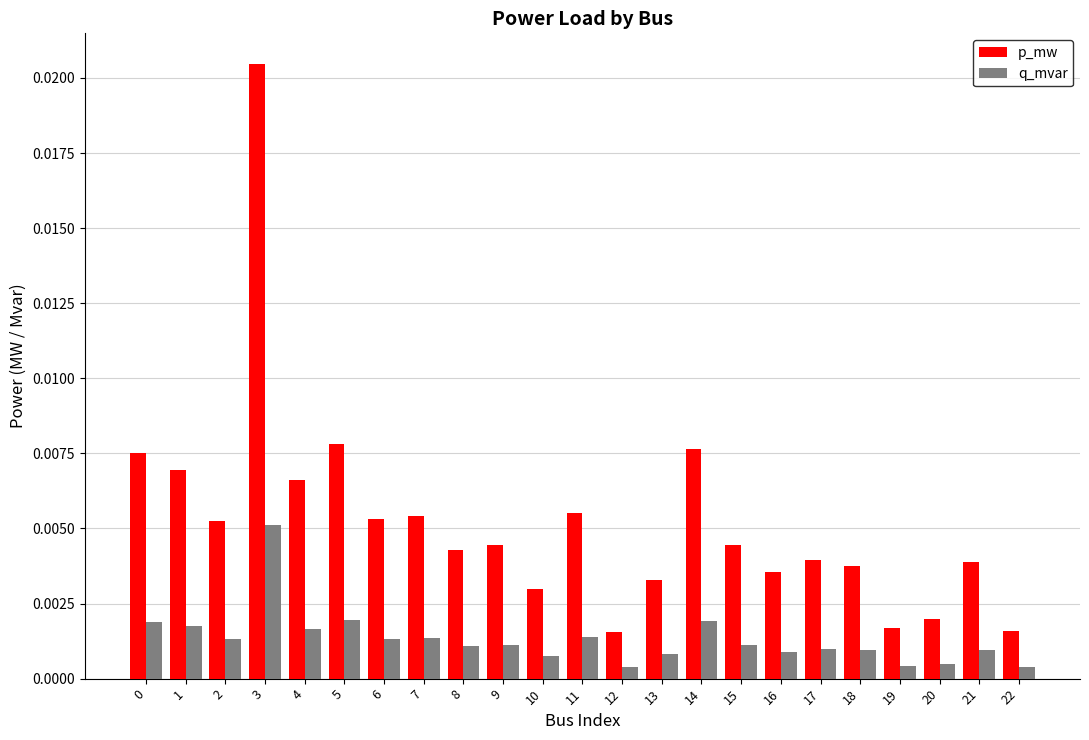

At how many categories does at least one series exceed 0?

23